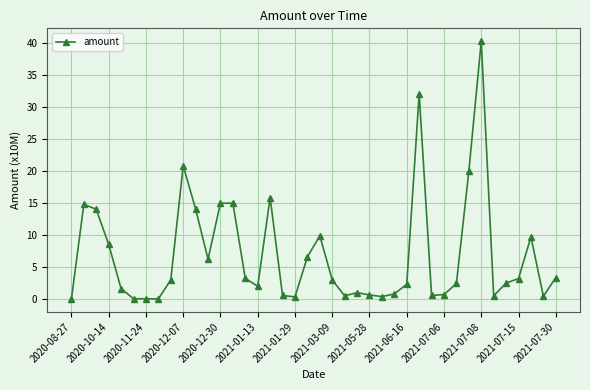

What is the difference between the second highest and second lowest values?

32.1